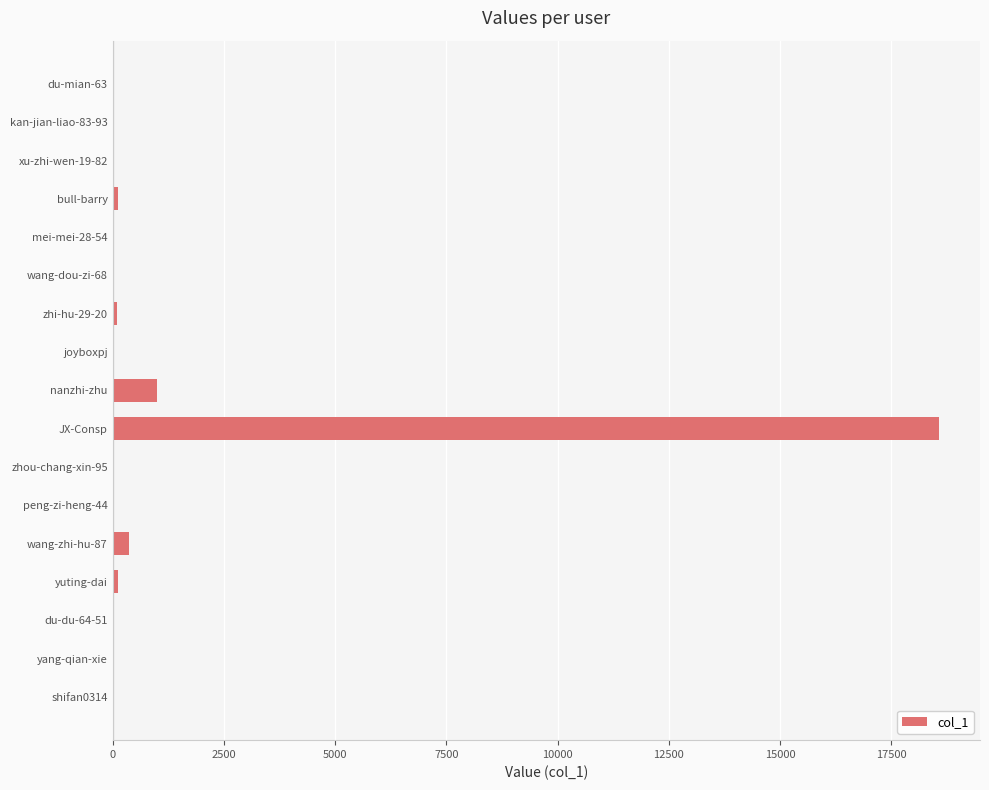

Which has a higher value, JX-Consp or bull-barry?

JX-Consp